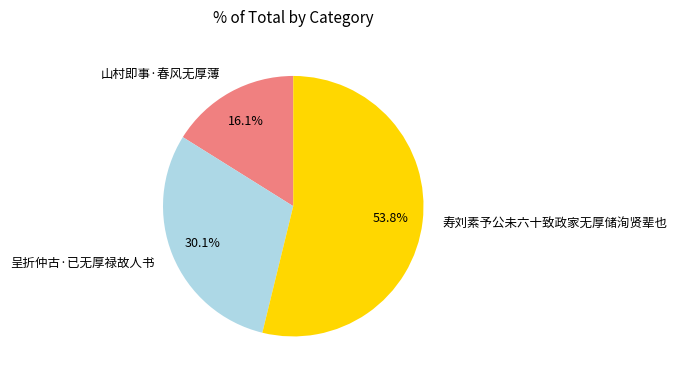

How much of the chart is everything except 寿刘素予公未六十致政家无厚储洵贤辈也?

46.2%